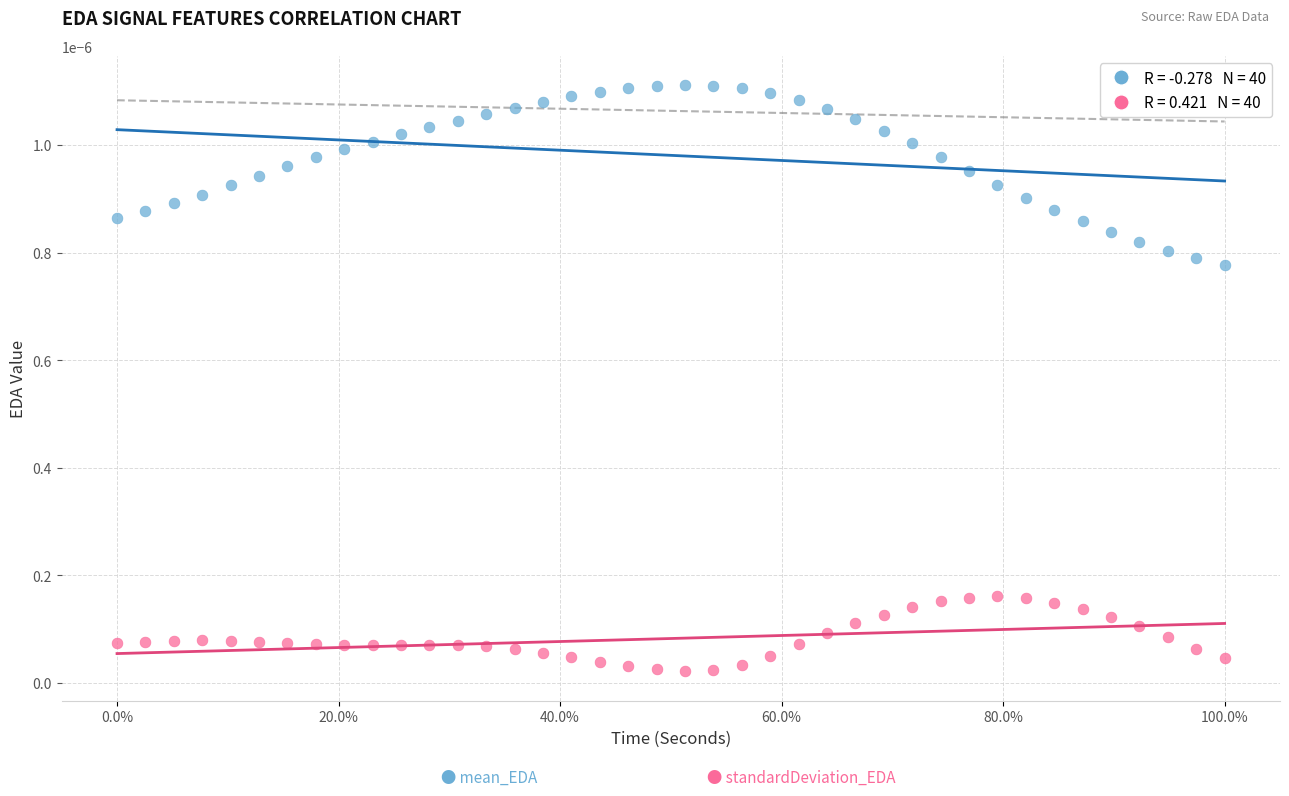

Across all data points, what is the range of X values (max minus min)?

1.0